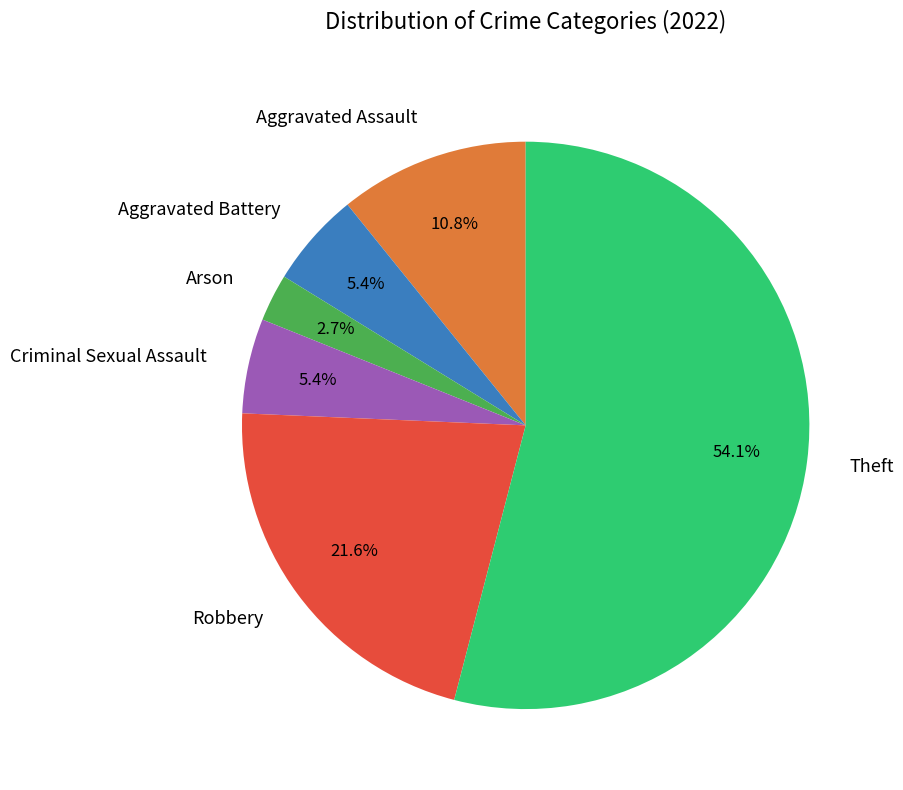

Does any single category account for the majority?

Yes